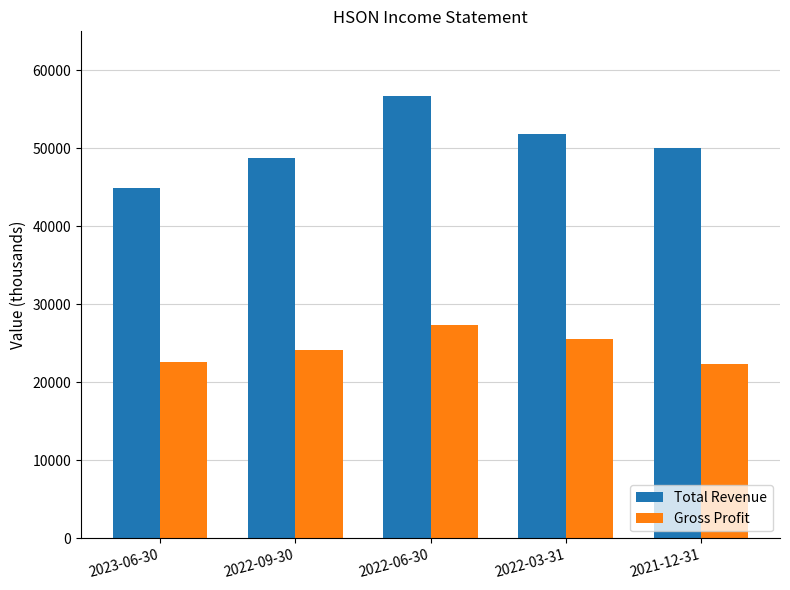

Read the Total Revenue value at 2022-06-30.

56700